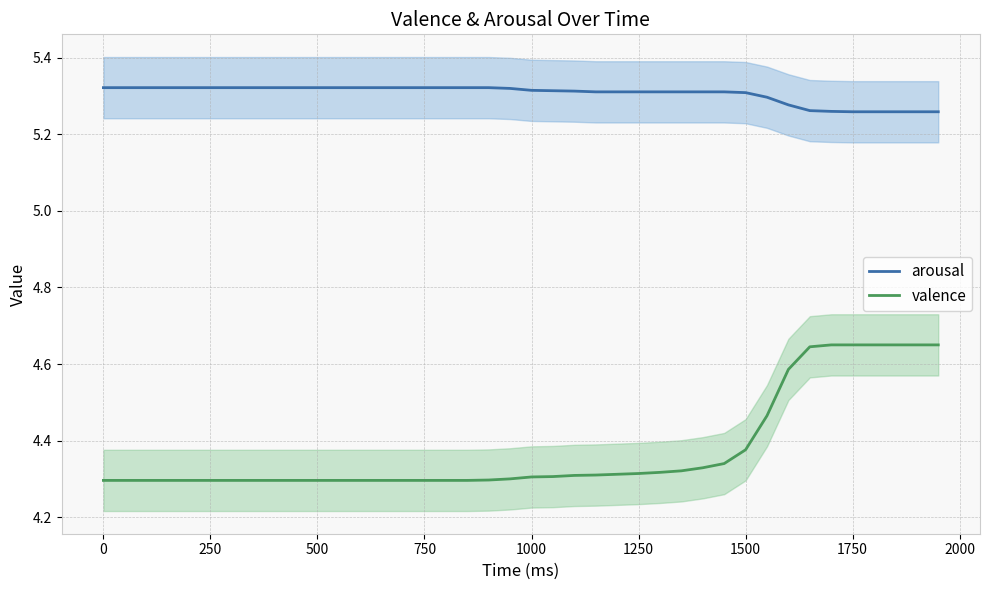

The arousal series shows 1.3 at 750. True or false?

False